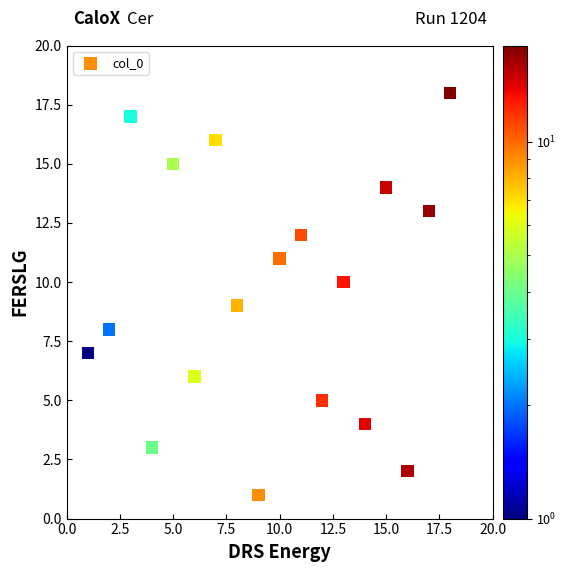

What is the range of X values (max minus min)?

17